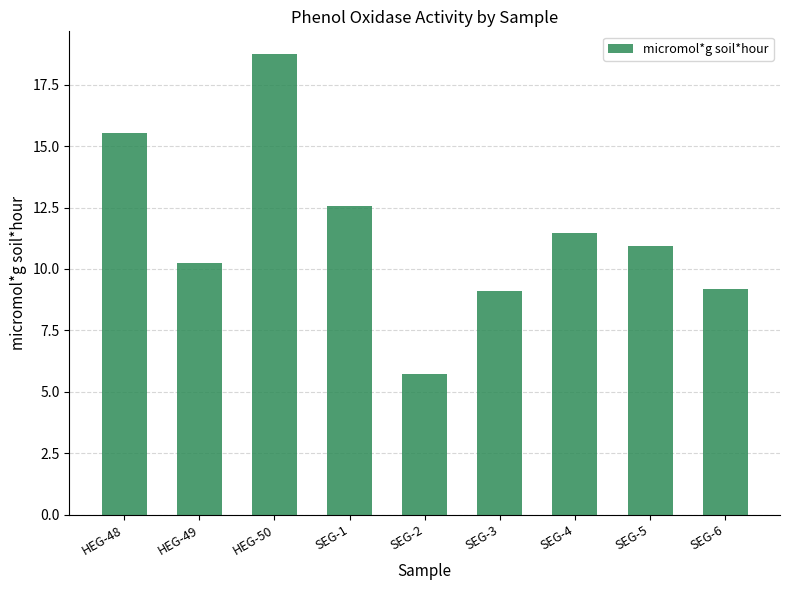

What is the ratio of the value at SEG-3 to the value at HEG-48?

0.6